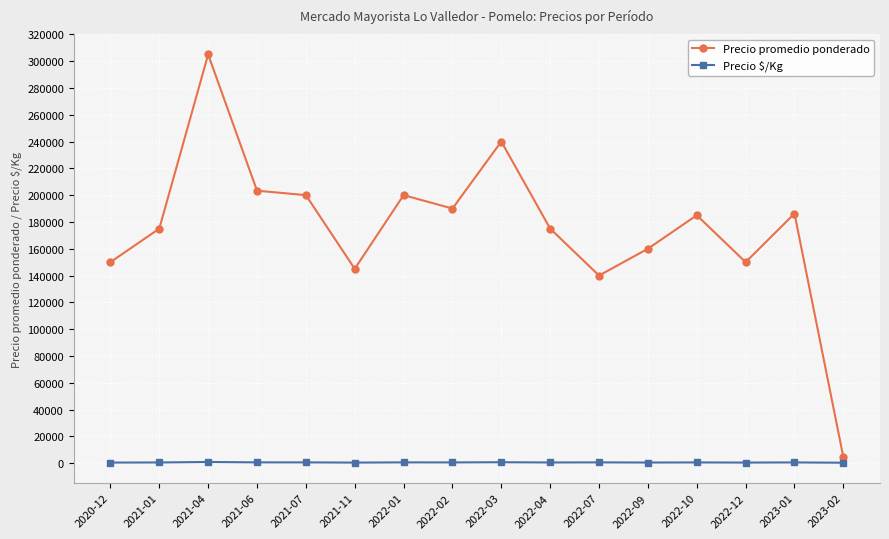

What is the label of the 12th point from the left?

2022-09